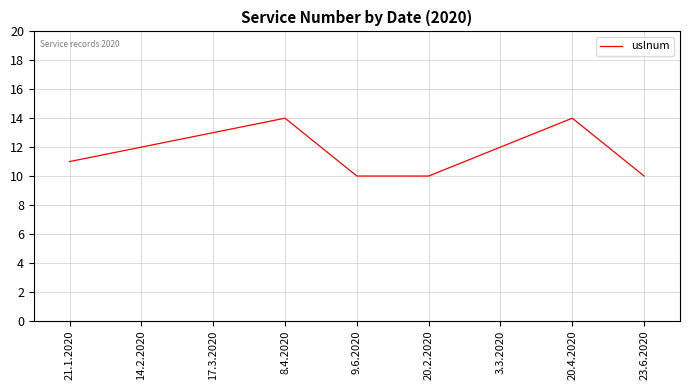

True or false: the data shows 11 at 21.1.2020.

True